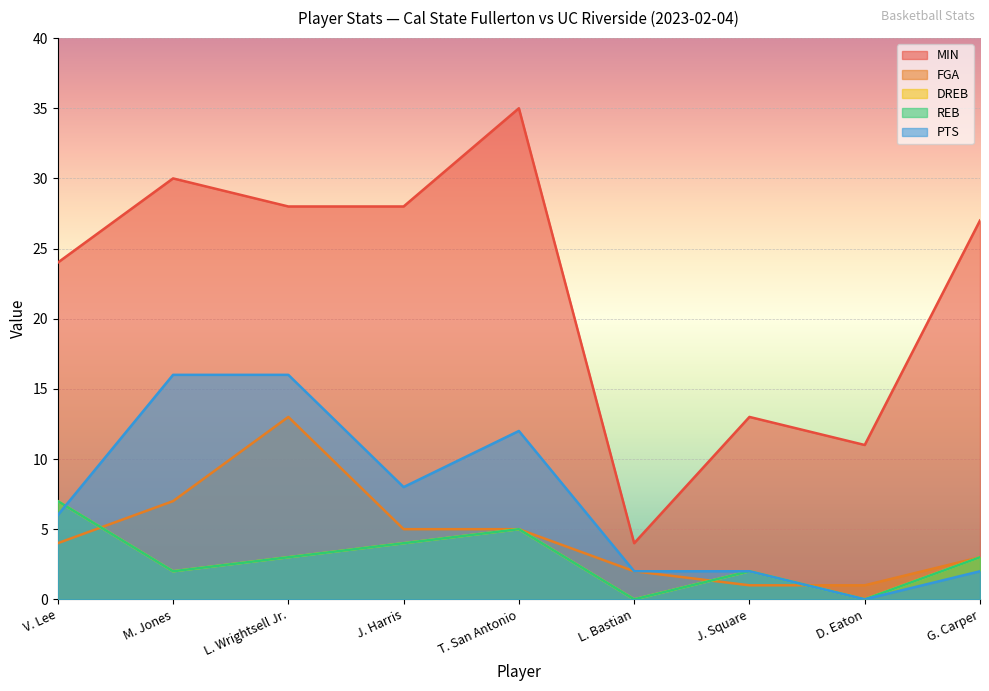

Is it true that REB equals 4 at D. Eaton?

False